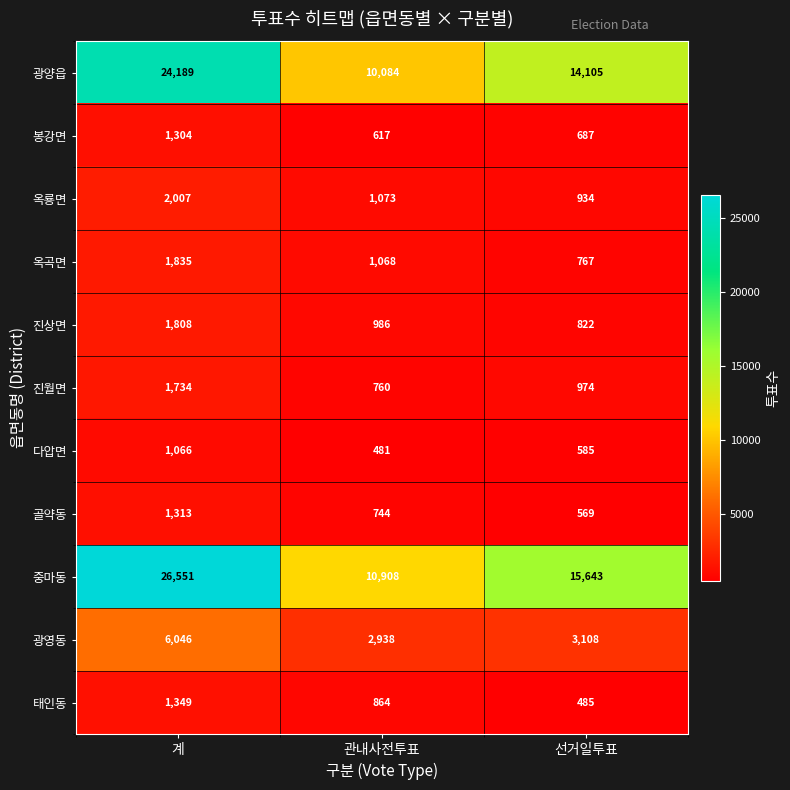

How many 봉강면 values are between 617 and 1304?

3